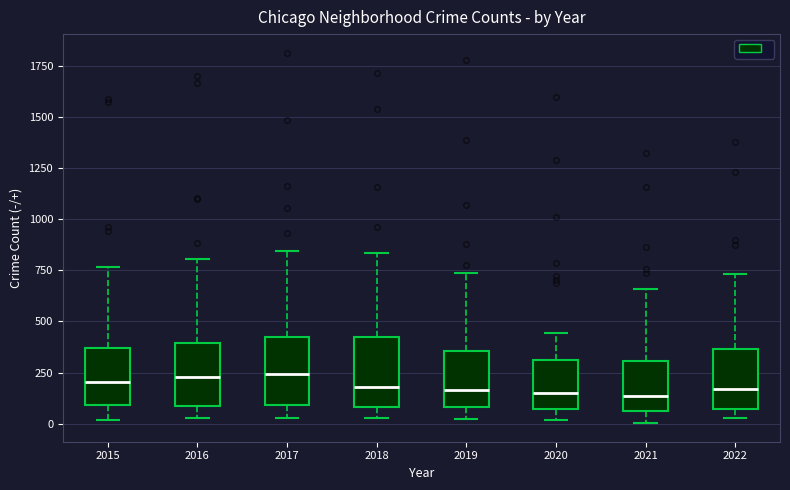

Reading left to right, read every box against the y-axis: the position of its median line, the range the box covers, and the ends of its whiskers. The values are not printed on the chart, so give them approximately, as read against the axis.

2015: median 200, box 100 to 350, whiskers 0 to 750
2016: median 250, box 100 to 400, whiskers 50 to 800
2017: median 250, box 100 to 400, whiskers 50 to 850
2018: median 200, box 100 to 400, whiskers 50 to 850
2019: median 150, box 100 to 350, whiskers 0 to 750
2020: median 150, box 50 to 300, whiskers 0 to 450
2021: median 150, box 50 to 300, whiskers 0 to 650
2022: median 150, box 50 to 350, whiskers 50 (just below the box's lower edge) to 750